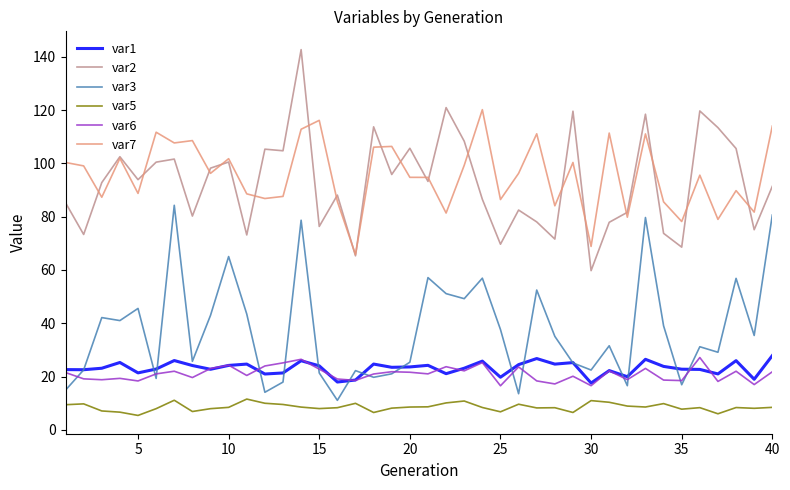

At how many categories does at least one series exceed 28?

40